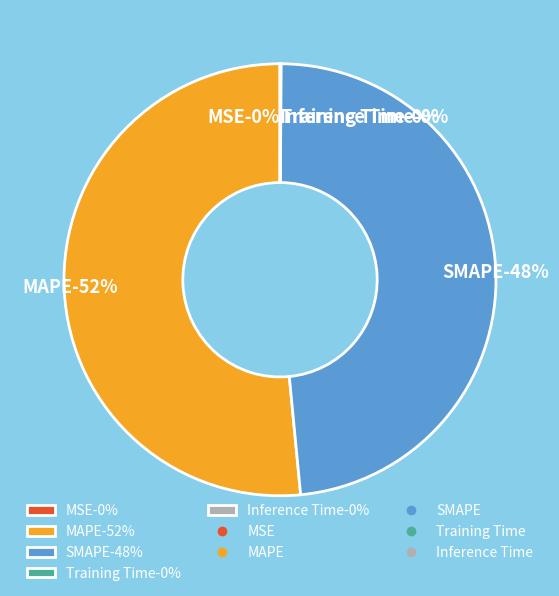

Which category has the smallest portion of the pie?

MSE